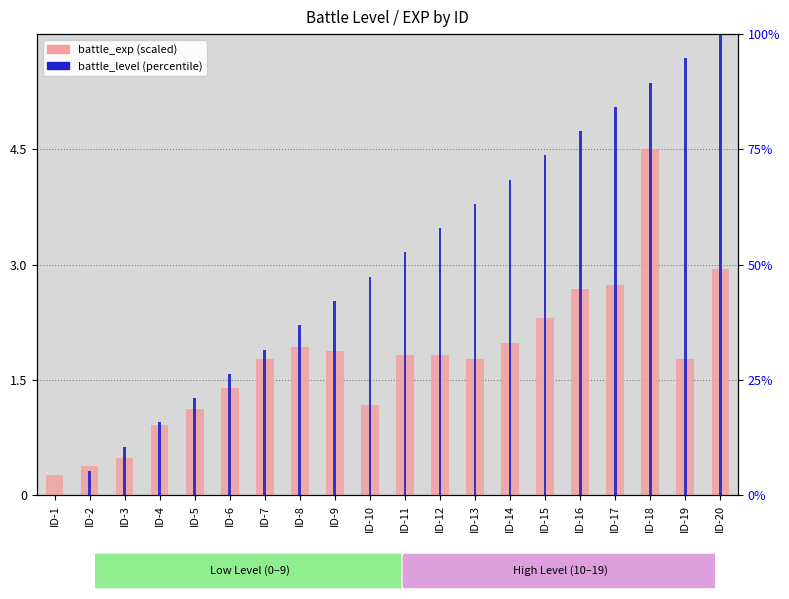

Where is battle_exp (scaled) nearest to the value 2?

ID-14